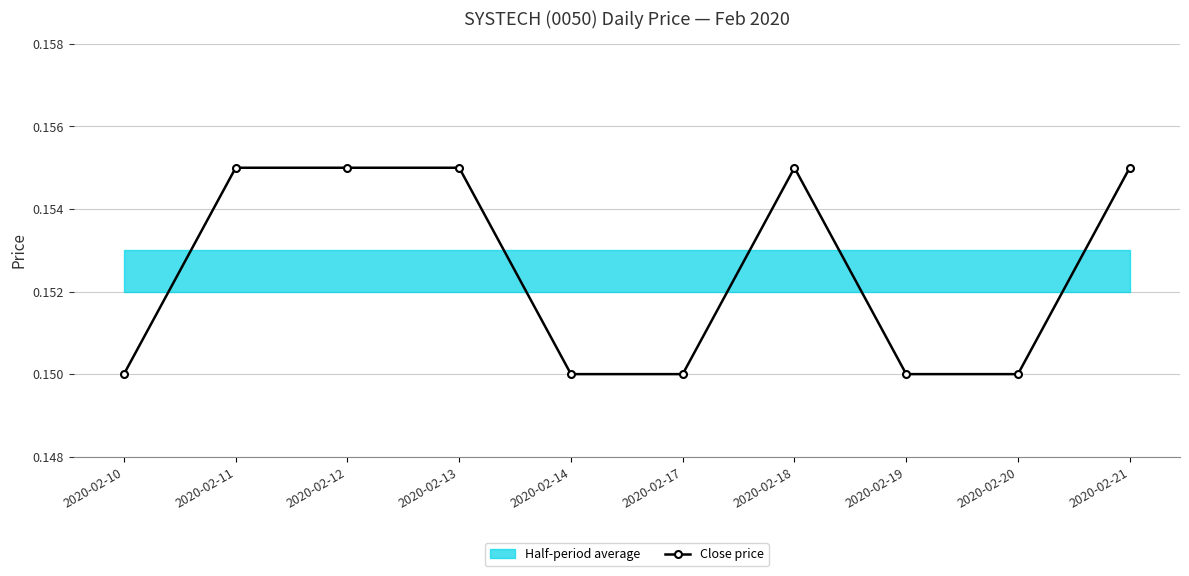

At which label is the value closest to 0?

2020-02-10